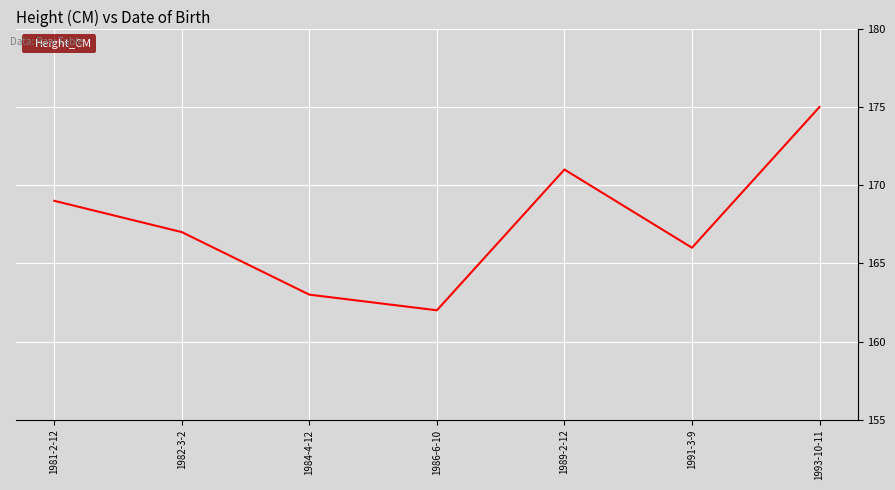

Where is the first local maximum?

1989-2-12